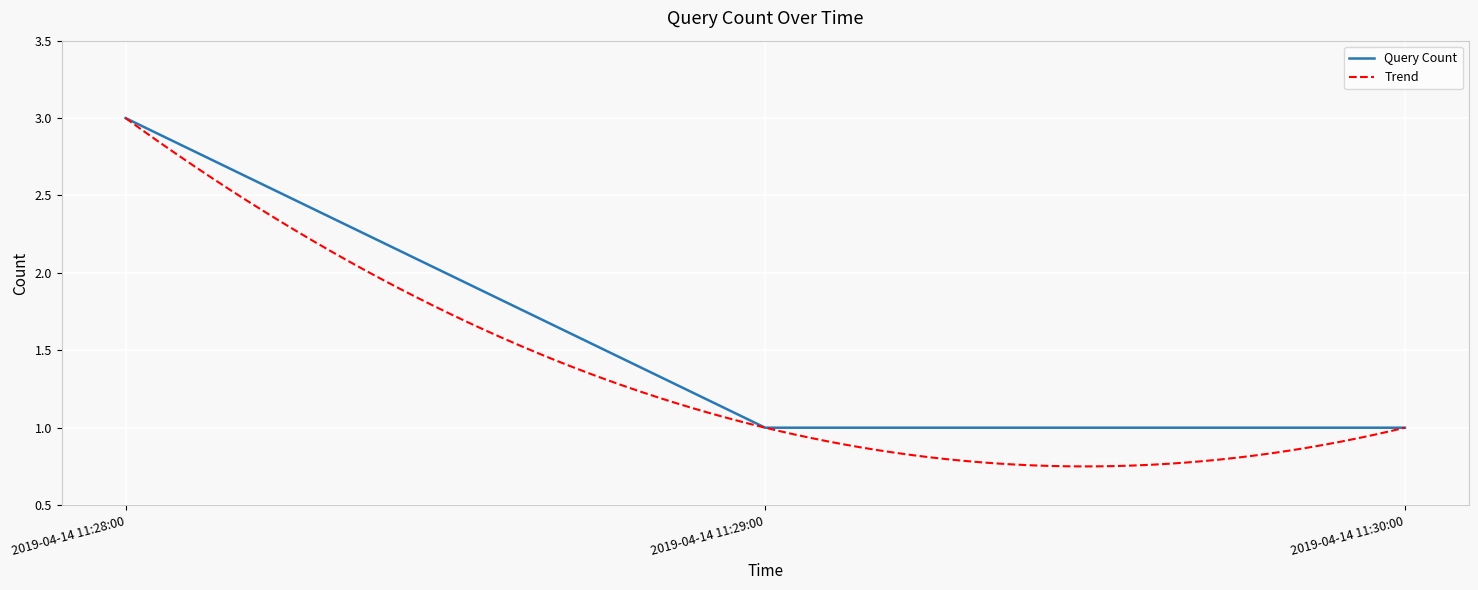

Approximately how many times larger is the value at 2019-04-14 11:30:00 compared to 2019-04-14 11:28:00?

0.3